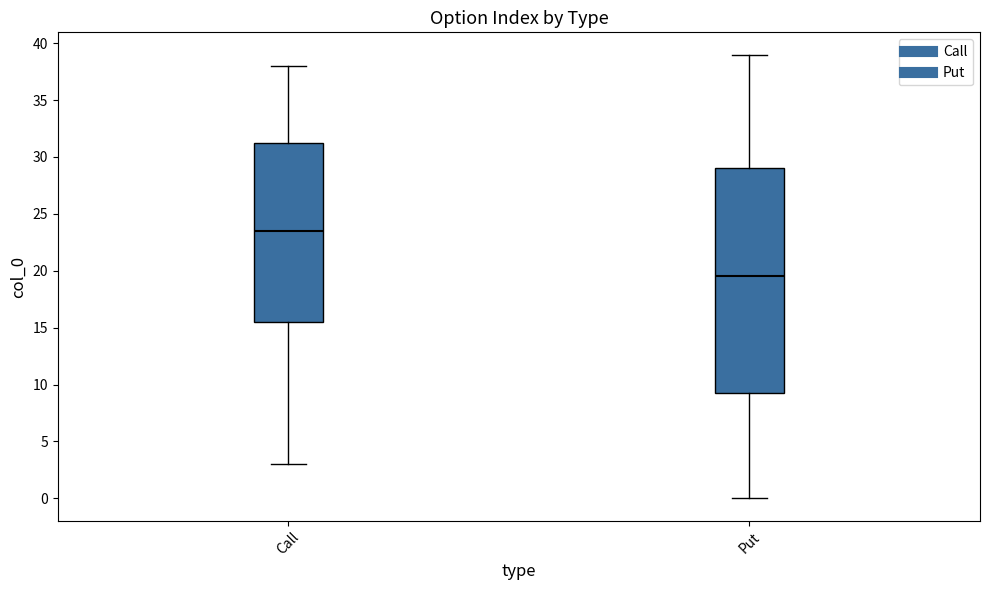

Where does the median line of the box for Call sit on the y-axis? The values are not printed on the chart, so give them approximately, as read against the axis.

23.5